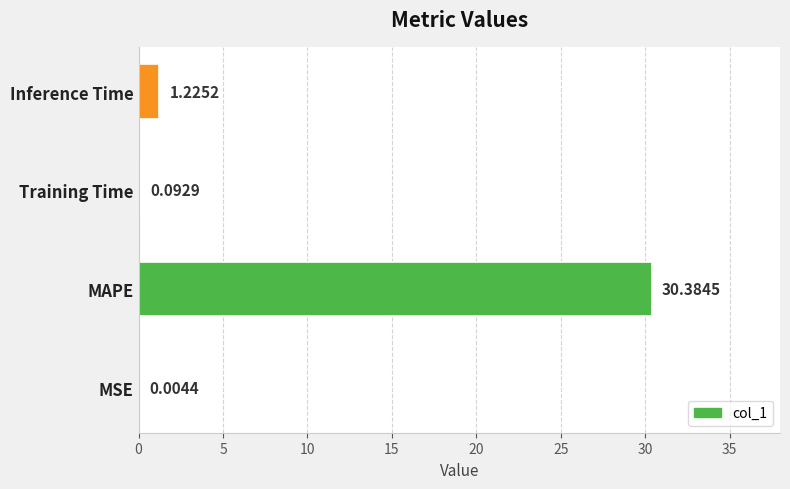

What is the sum of all values?

31.7